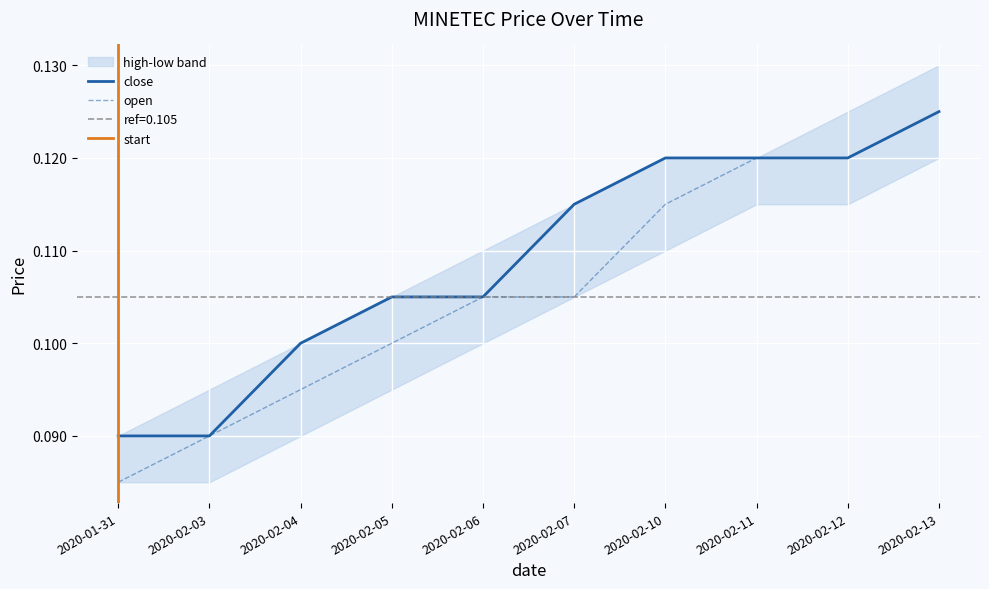

Is it true that close equals 0.2 at 2020-02-13?

False